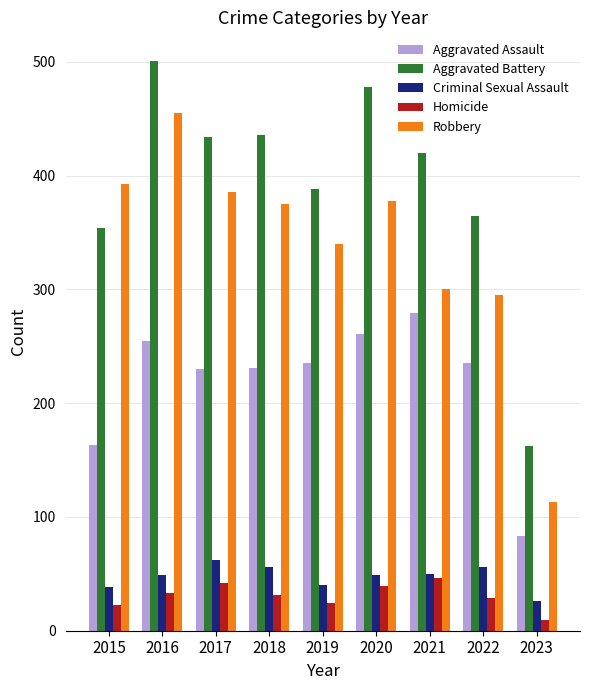

How many categories are shown in the chart?

9